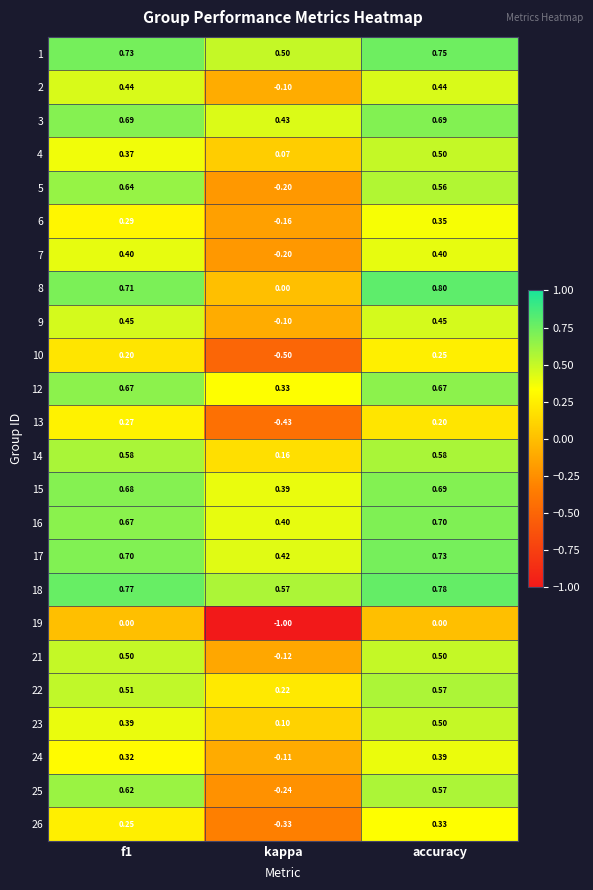

What is the spread (max minus min) of values at accuracy?

0.8